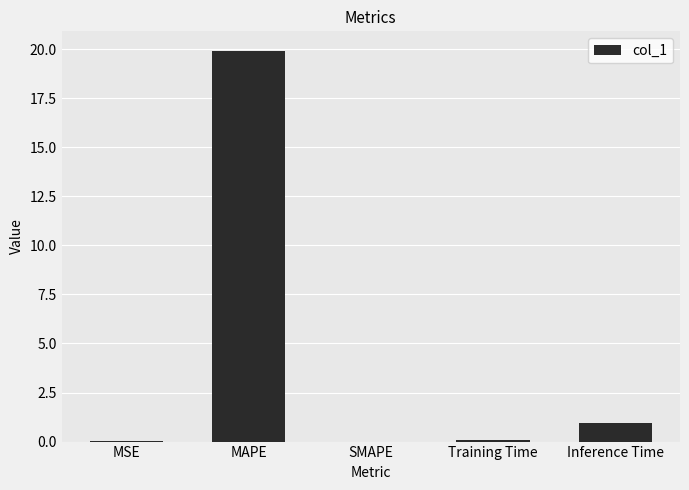

What value does the data have at MAPE?

19.9